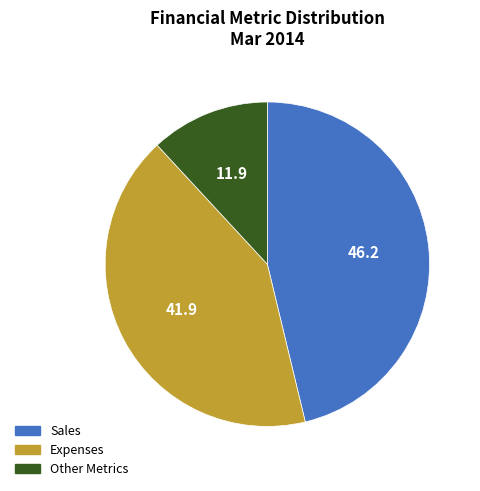

Between Expenses and Sales, which is larger?

Sales